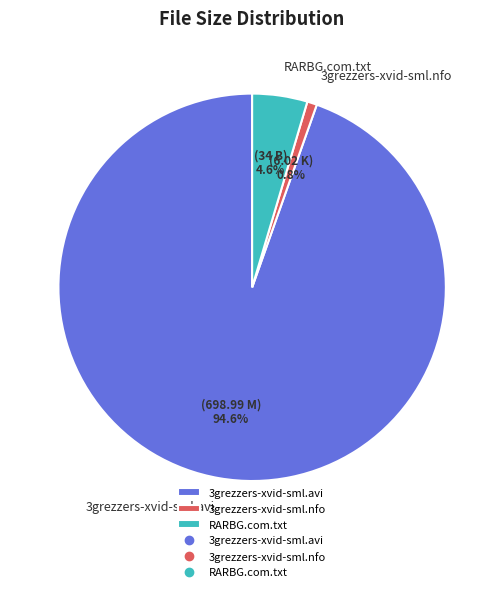

What is the largest slice in the pie chart?

3grezzers-xvid-sml.avi